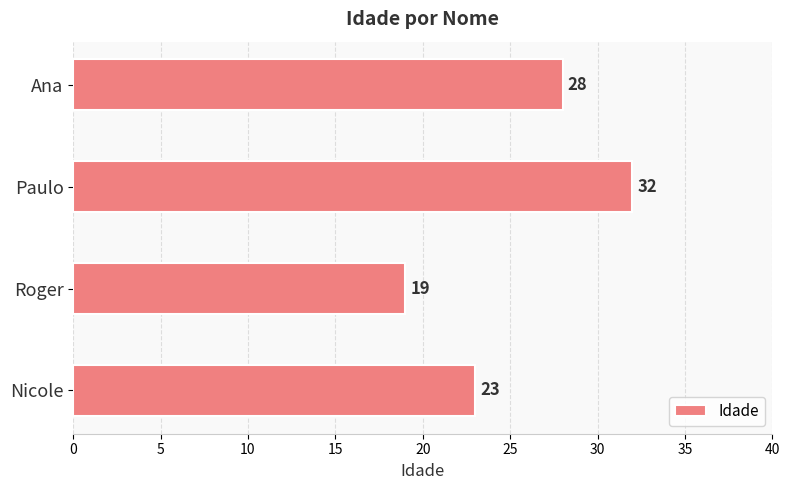

True or false: the data shows 8 at Nicole.

False